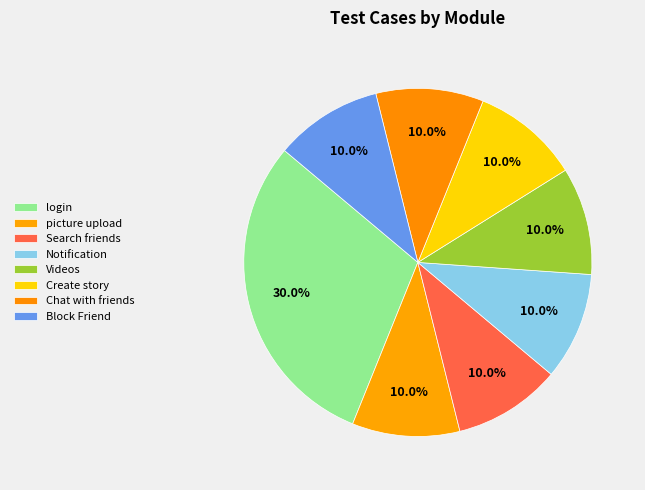

The Chat with friends slice represents 1% of the pie. True or false?

False